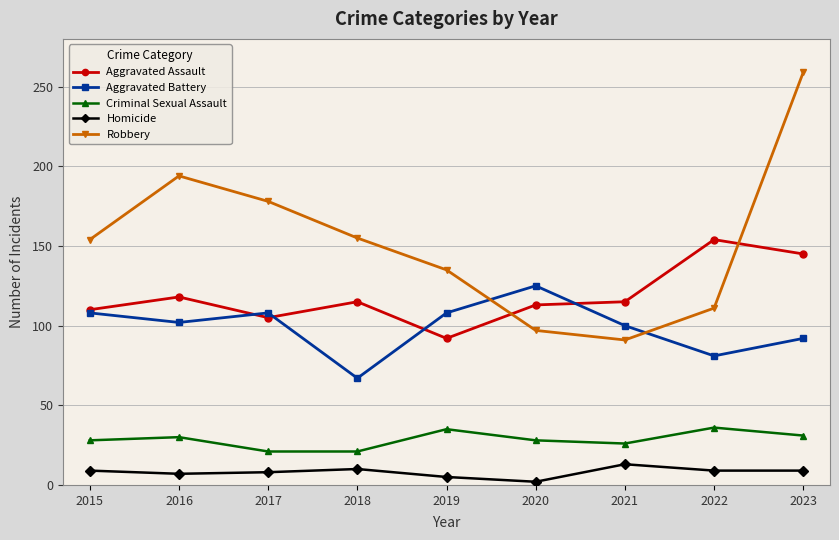

What is the lowest value of the Criminal Sexual Assault series?

21